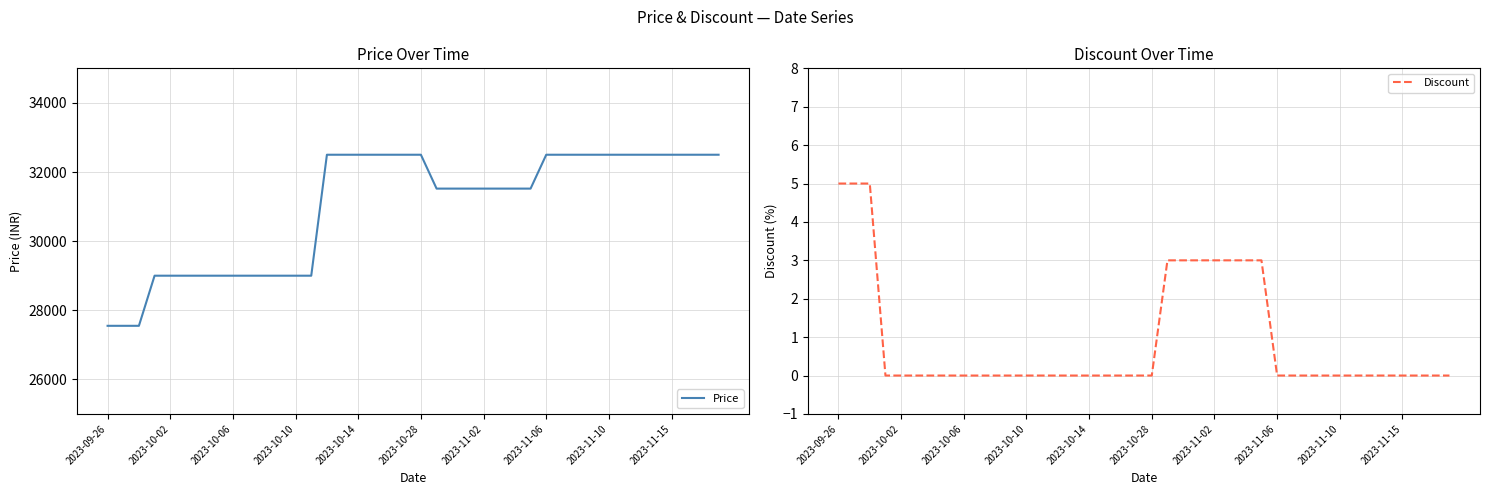

Rank the series by their maximum value, from lowest to highest.

Discount, Price